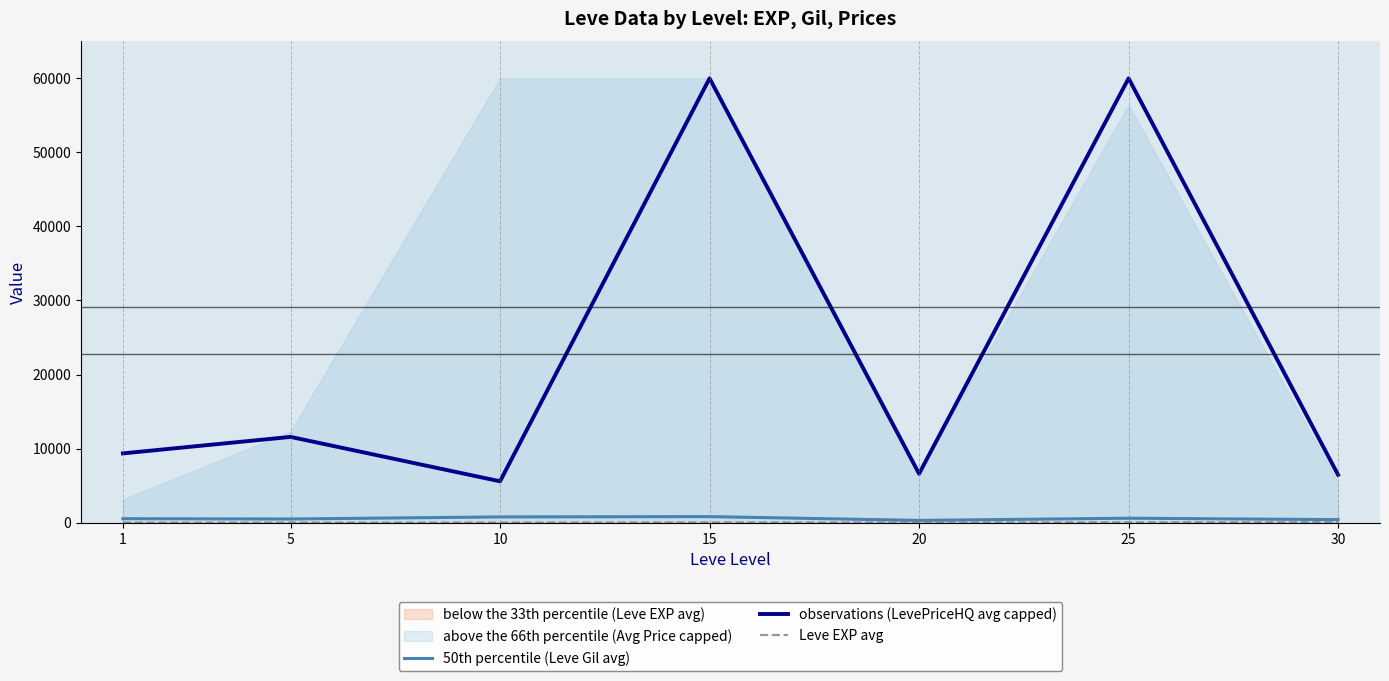

Reading left to right, what are all the values shown in this chart?

50th percentile (Leve Gil avg): 1=531.7	5=488.3	10=768.3	15=810.0	20=300.0	25=595.0	30=405.0
observations (LevePriceHQ avg capped): 1=9347.7	5=11575.8	10=5579.0	15=60000.0	20=6604.3	25=60000.0	30=6449.2
Leve EXP avg: 1=1.3	5=6.2	10=7.7	15=22.3	20=23.3	25=34.7	30=59.0